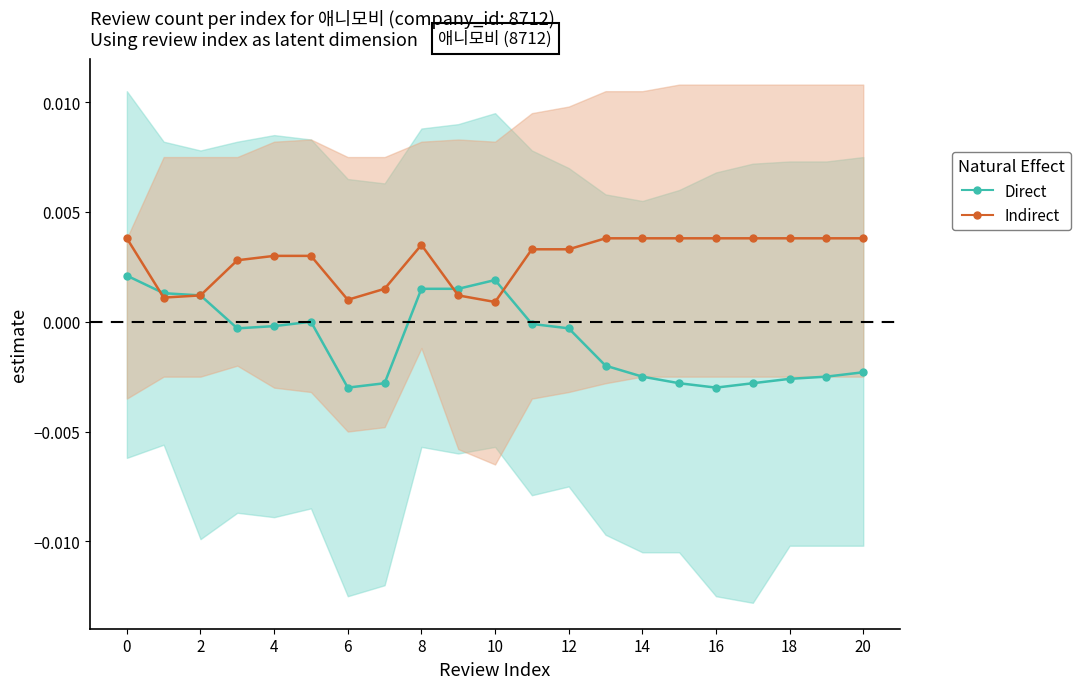

How many interior local peaks does the Indirect series have?

1